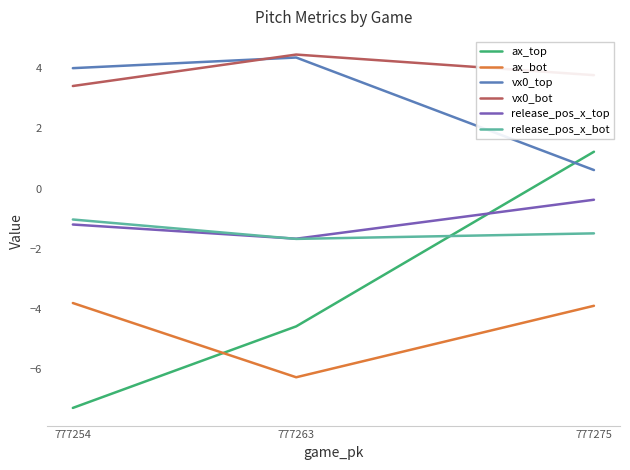

What is the value of the ax_bot point at the 3rd from the left?

-3.8